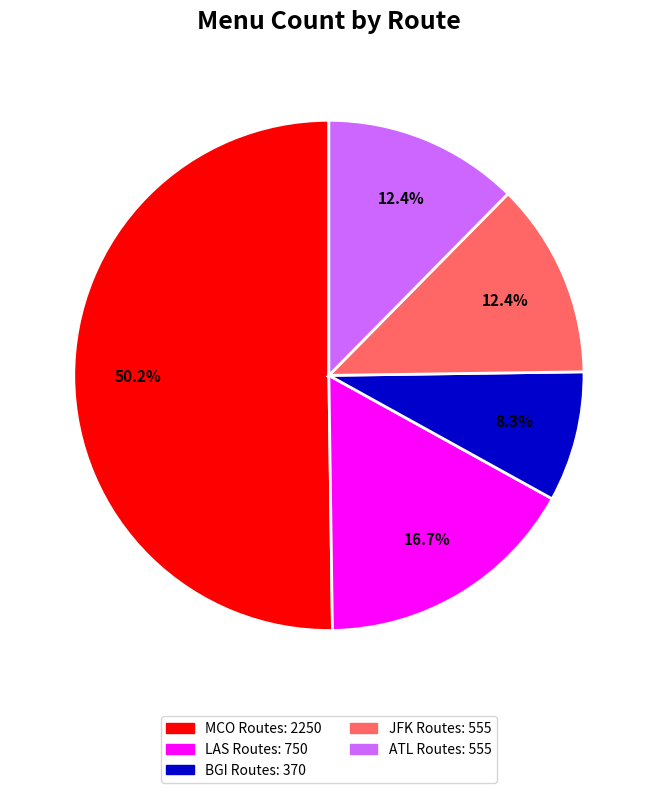

How many slices are in this pie chart?

5